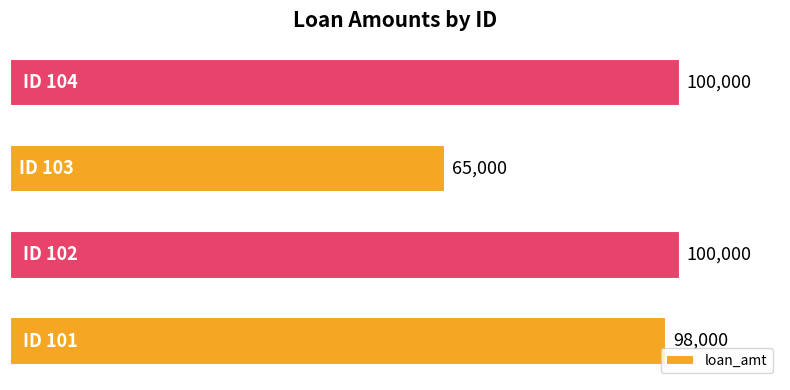

How many series are shown in this chart?

1